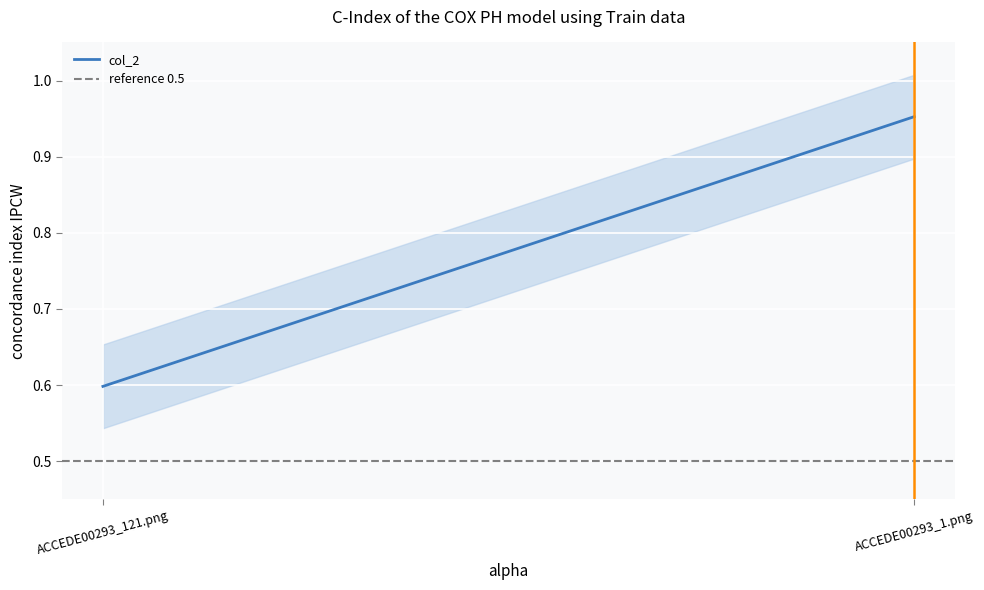

Count the col_2 values in the range 0 to 1.

2